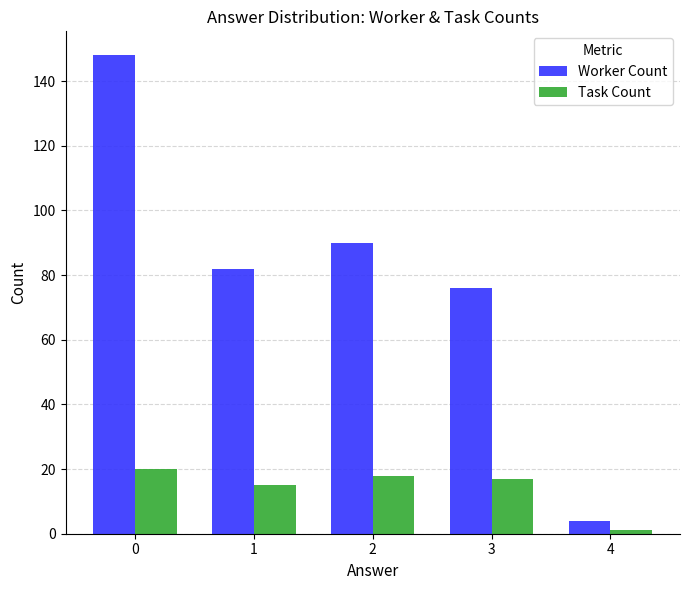

What is the average value of the Worker Count series?

80